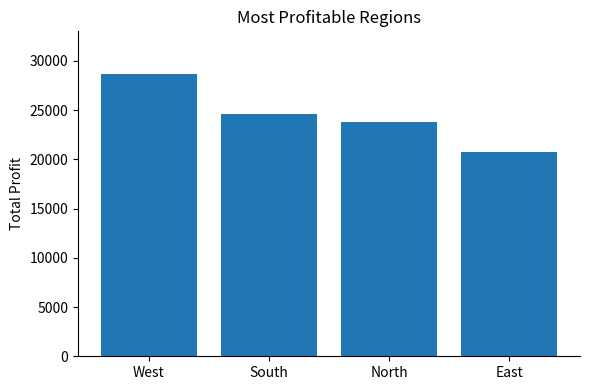

How many values are below 24596?

2